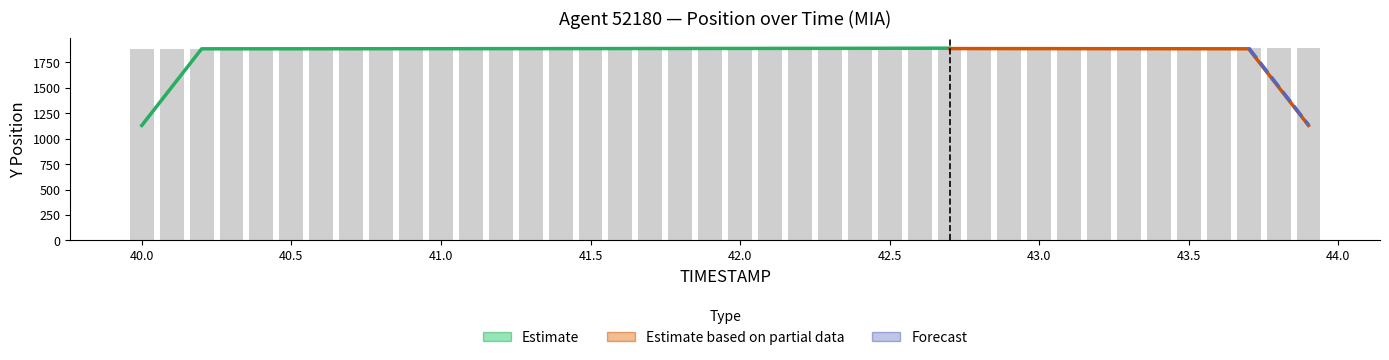

What is the average value?

1886.6